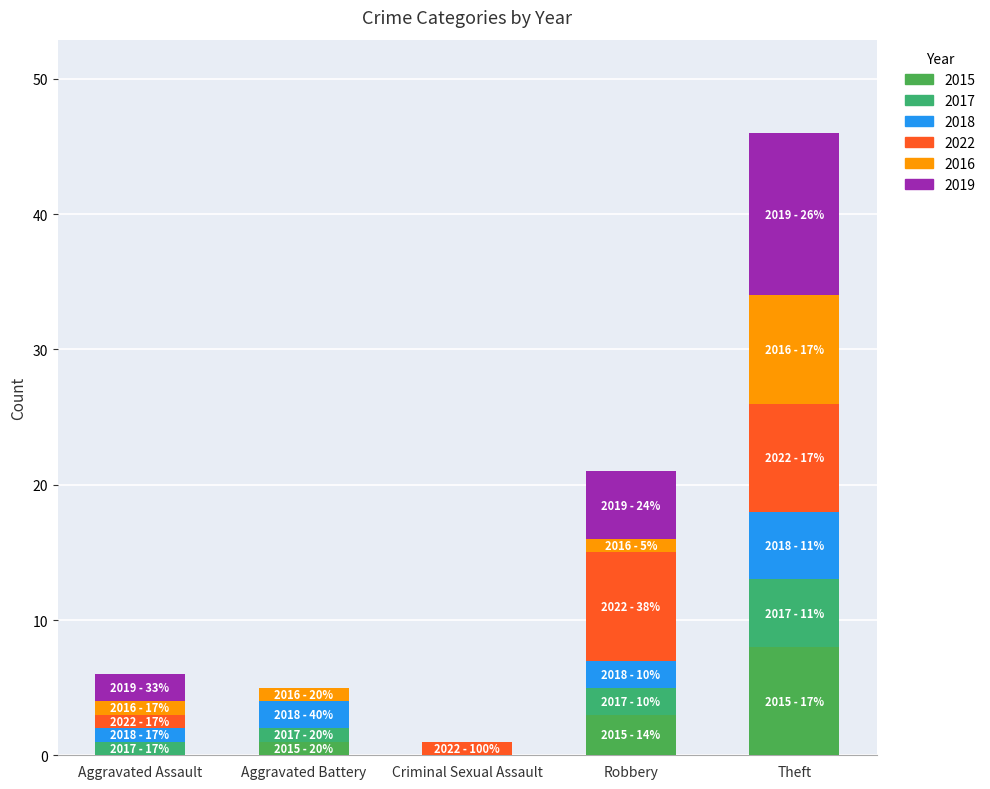

Where is 2019 nearest to the value 6?

Robbery